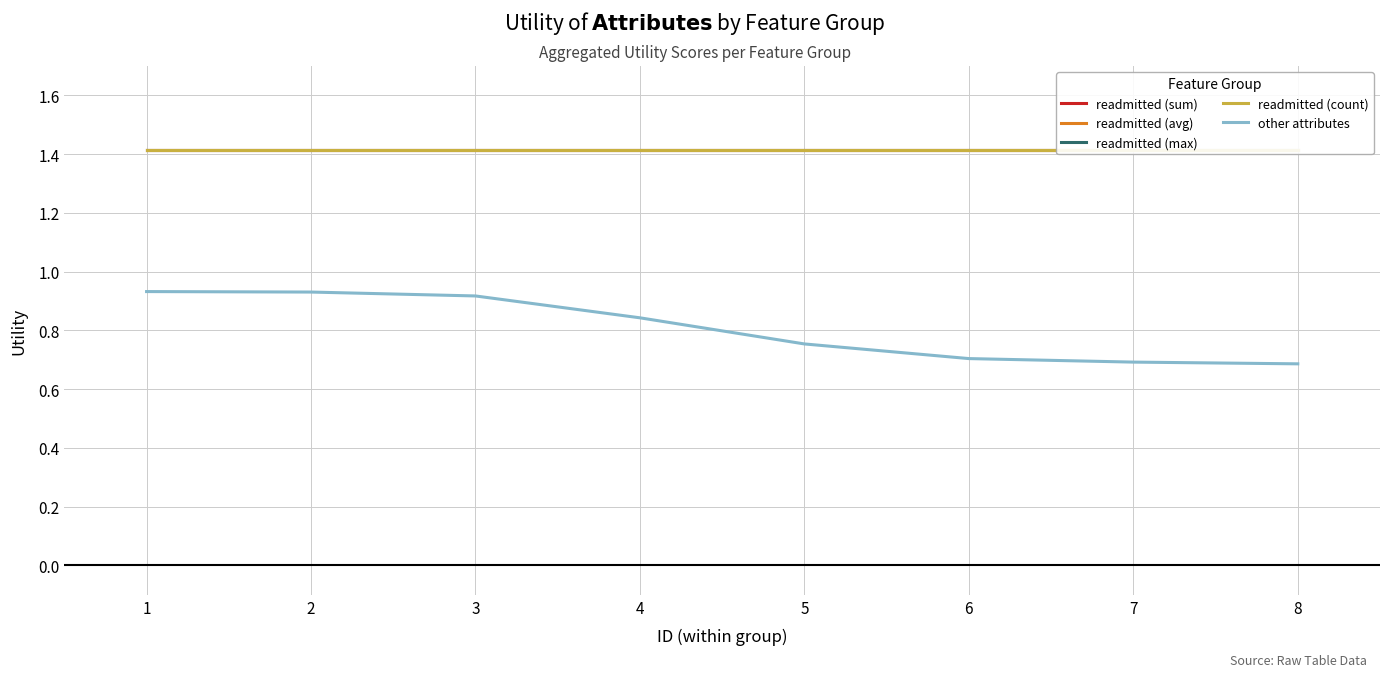

Is the value of readmitted (max) at 6 greater than the value of other attributes at 5?

Yes